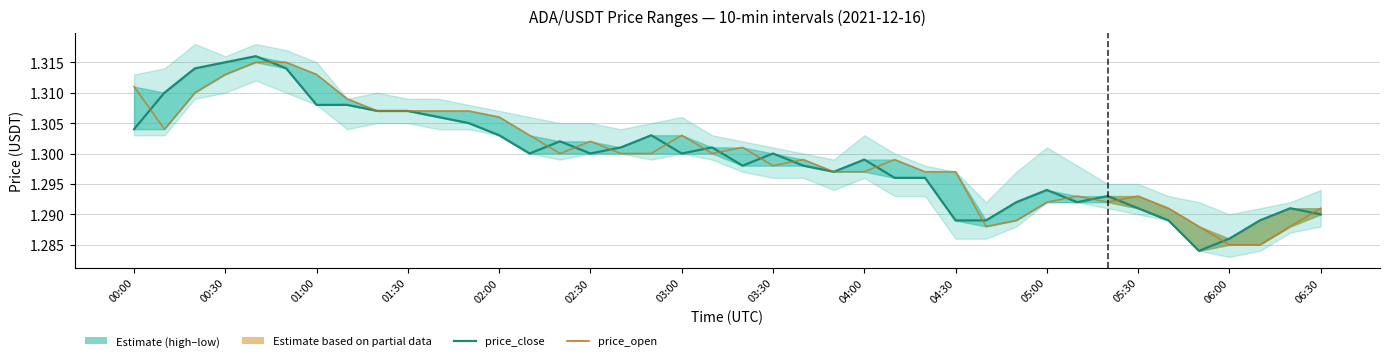

Which series changed the most between 01:00 and 02:30?

price_open